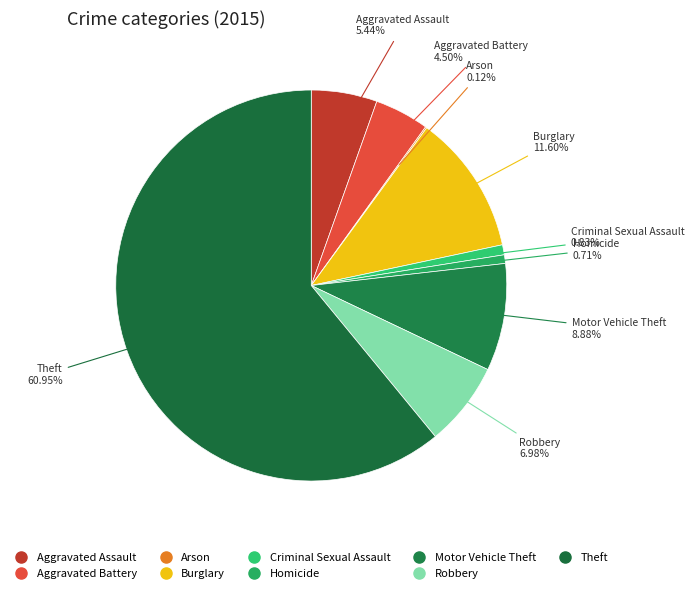

To the nearest percent, what percentage of the pie is Criminal Sexual Assault?

1%